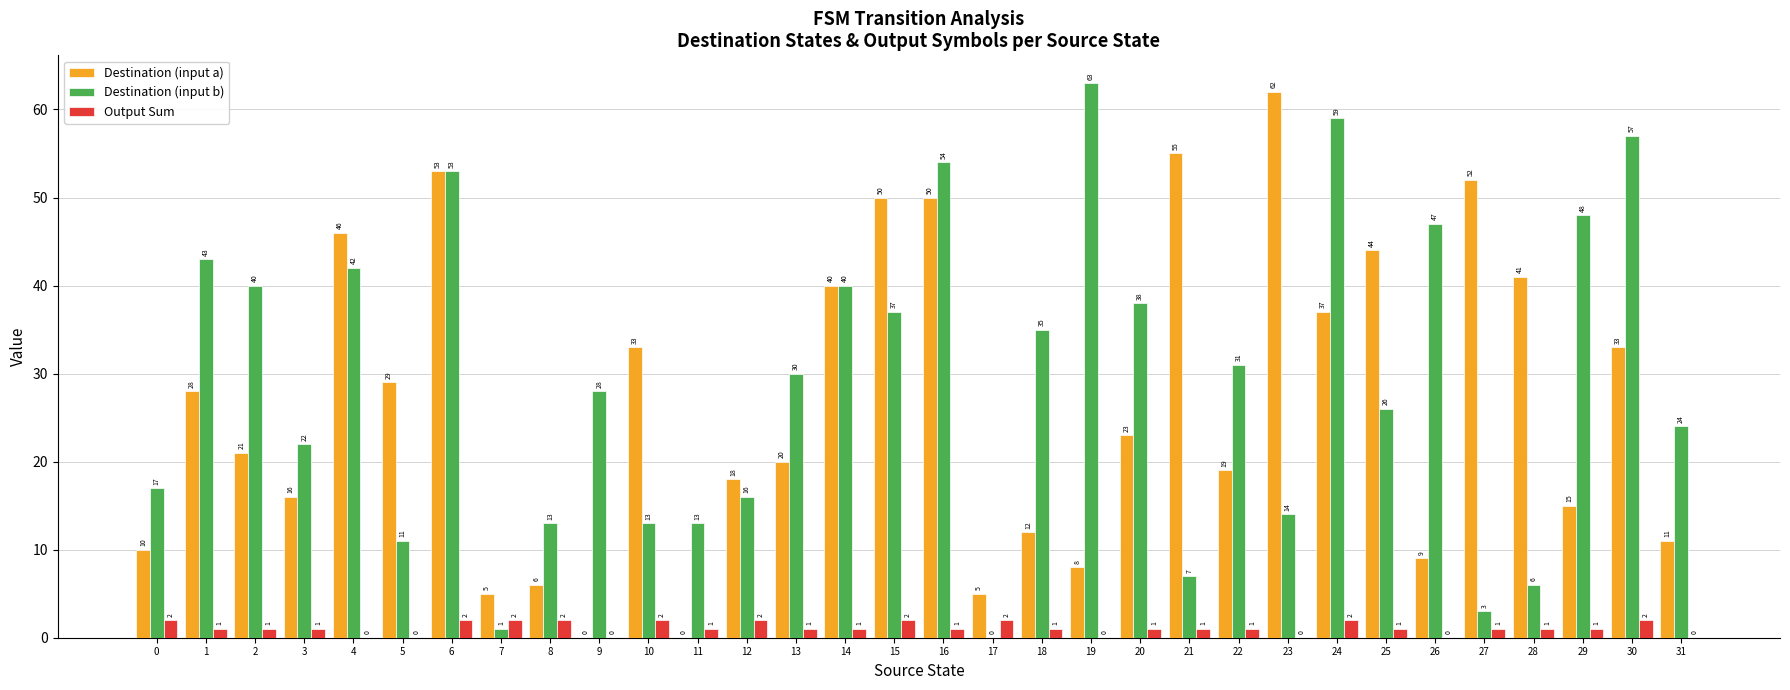

At which category does the chart reach its peak across all series?

19